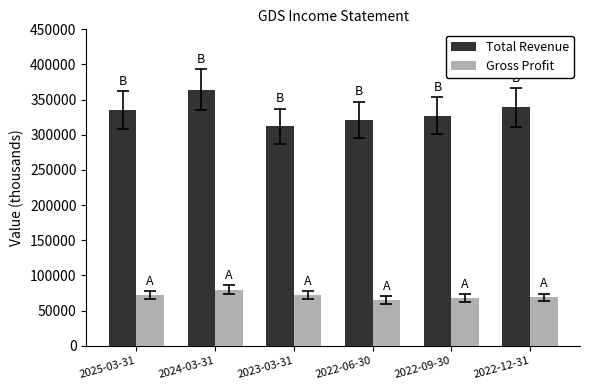

List the labels in order of Total Revenue value, largest first.

2024-03-31, 2022-12-31, 2025-03-31, 2022-09-30, 2022-06-30, 2023-03-31